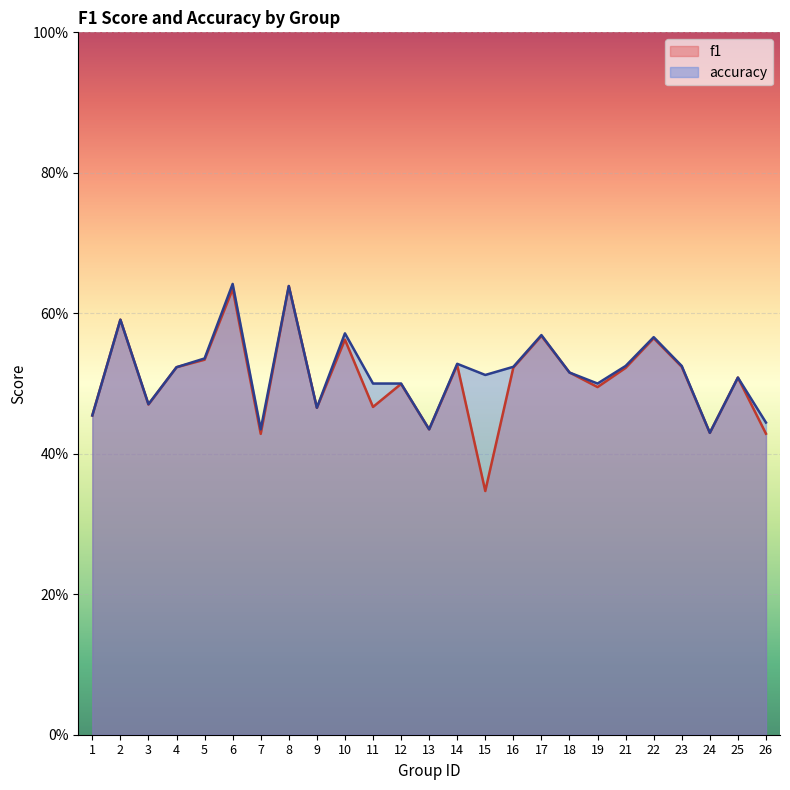

How many f1 values are between 0 and 1?

25